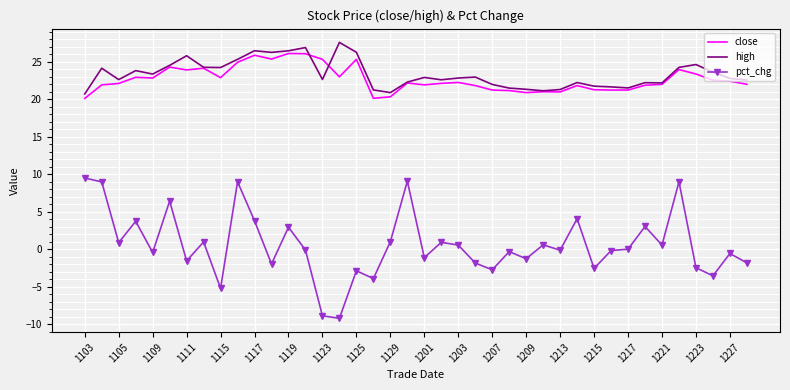

True or false: close has more than 1 interior local peaks.

True